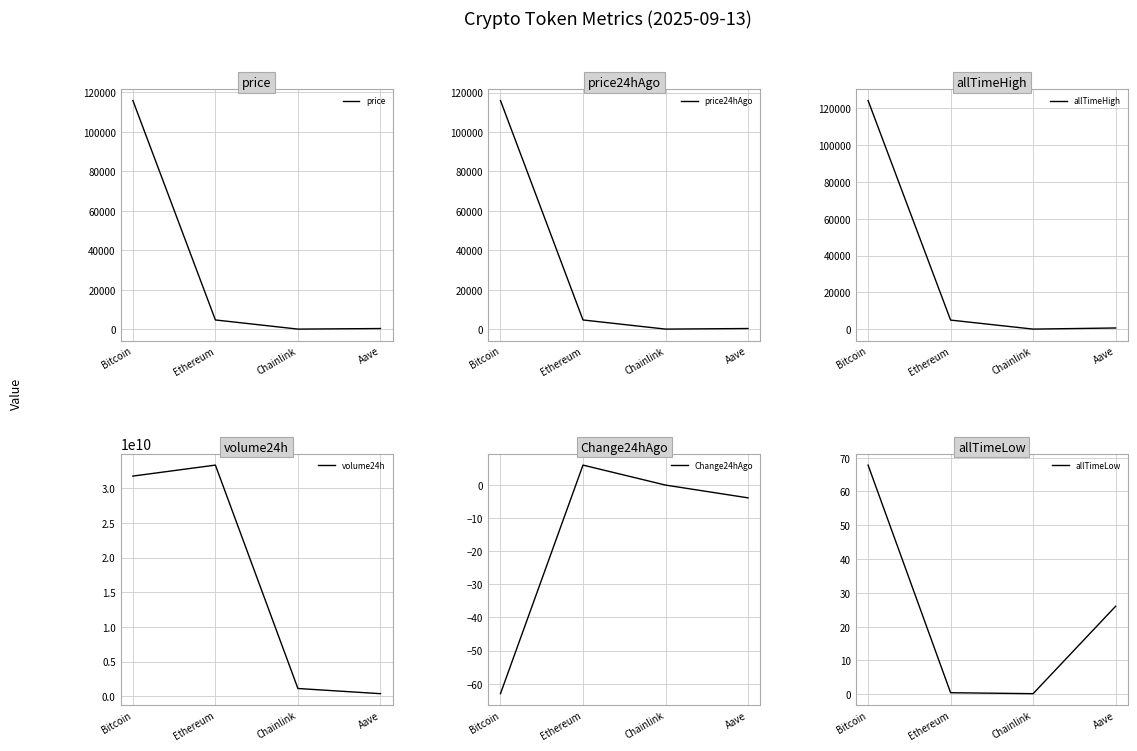

What is the spread (max minus min) of values at Aave?

369274624.0